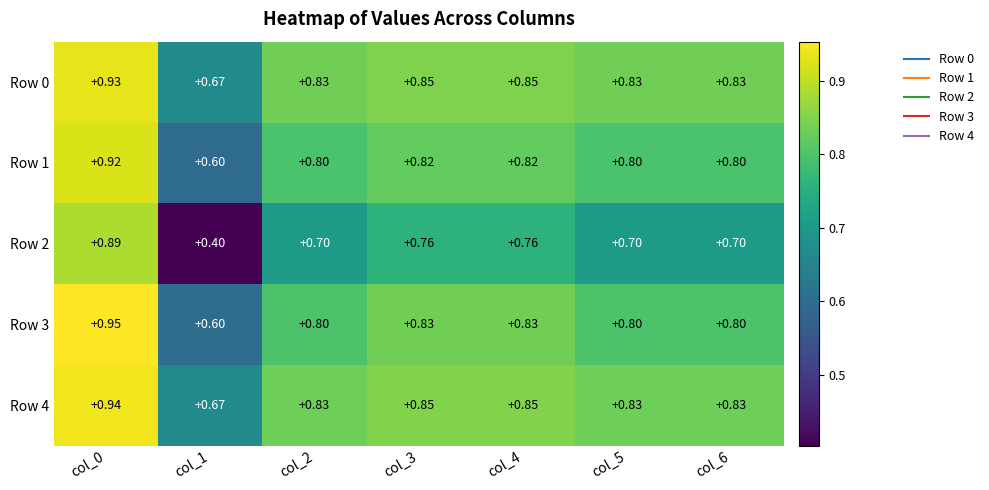

Is the value of Row 3 at col_0 greater than the value of Row 2 at col_0?

Yes